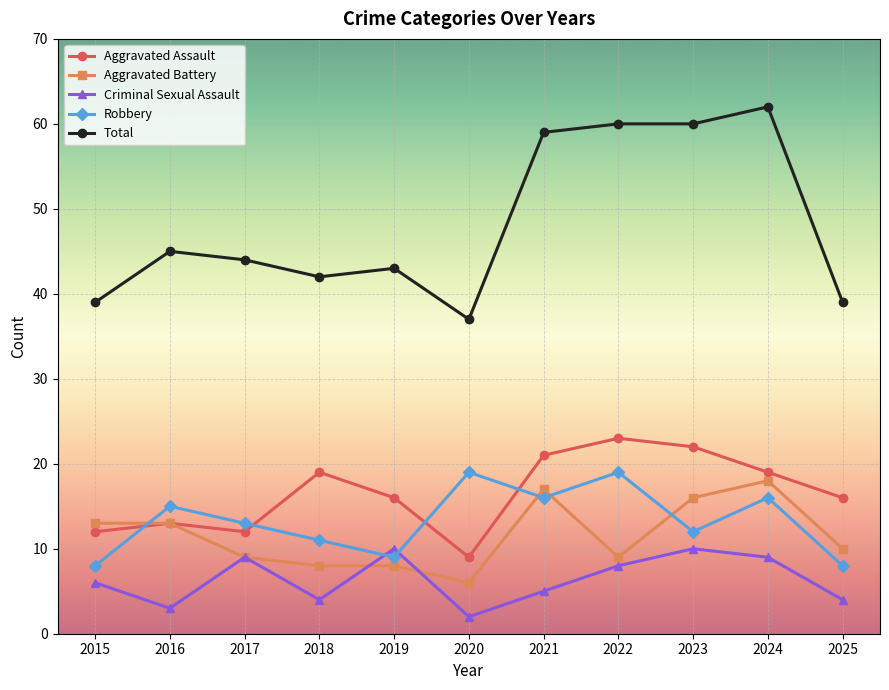

At how many categories does at least one series exceed 10?

11